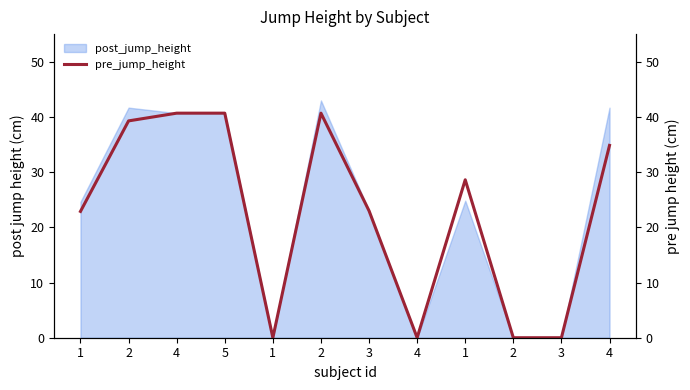

How many lines are shown in the chart?

1